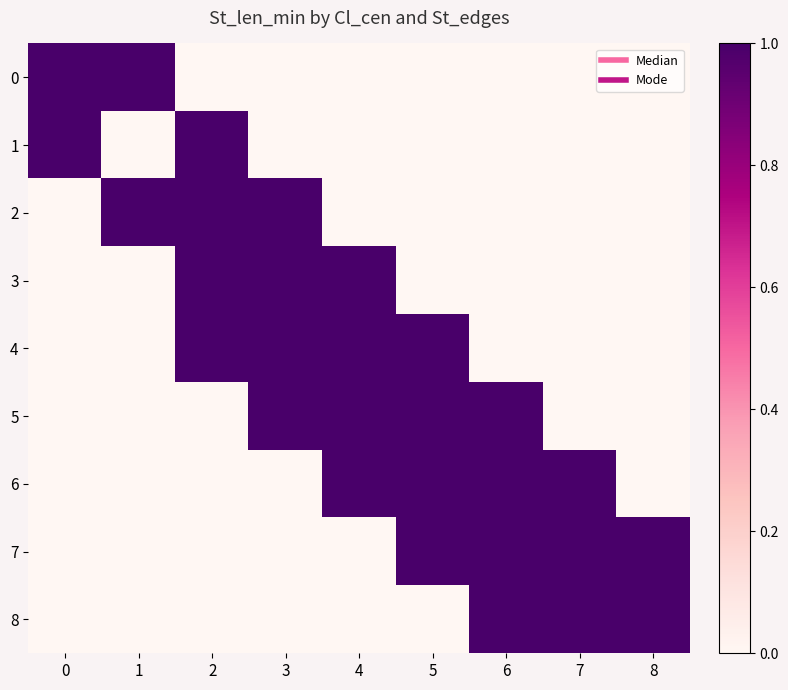

Between 3 and 4, which series saw the biggest shift?

2